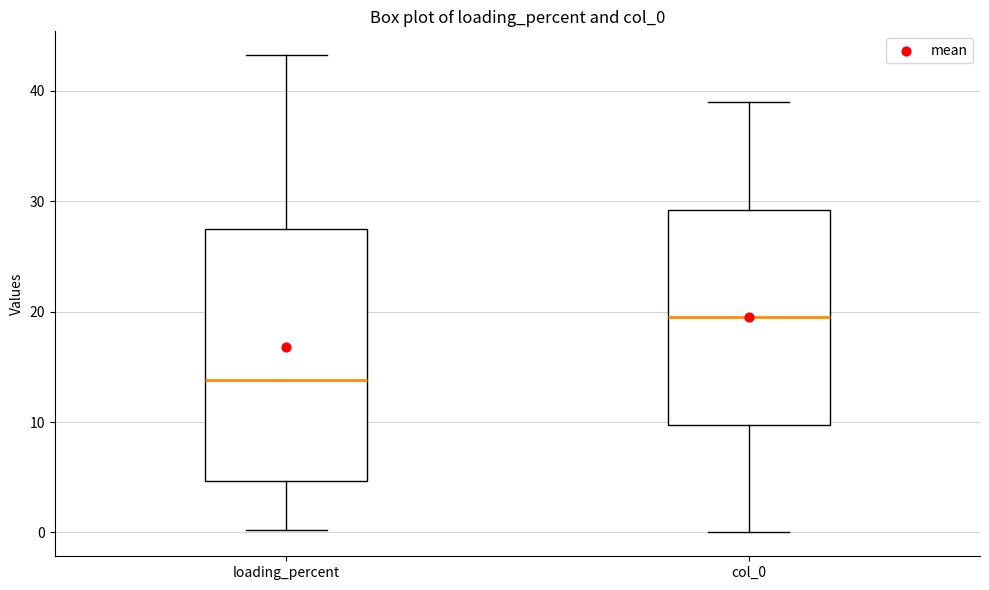

Reading left to right, transcribe this box plot: for each box, give where its median line is, the range the box spans, and where its two whiskers end, as read against the y-axis. The values are not printed on the chart, so give them approximately, as read against the axis.

loading_percent: median 14, box 5 to 27, whiskers 0 to 43
col_0: median 20, box 10 to 29, whiskers 0 to 39